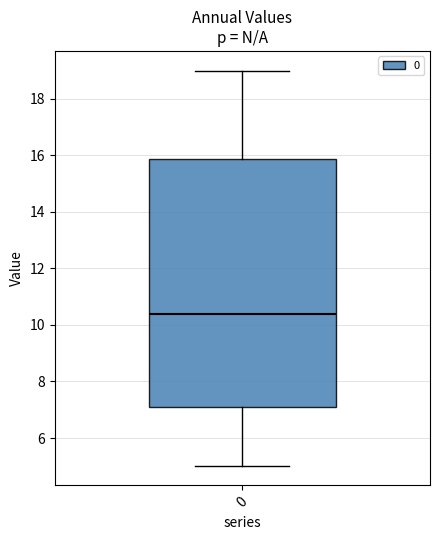

Transcribe this box plot: give where the median line is, the range the box spans, and where the two whiskers end, as read against the y-axis. The values are not printed on the chart, so give them approximately, as read against the axis.

median 10.4, box 7.2 to 15.8, whiskers 5.0 to 19.0